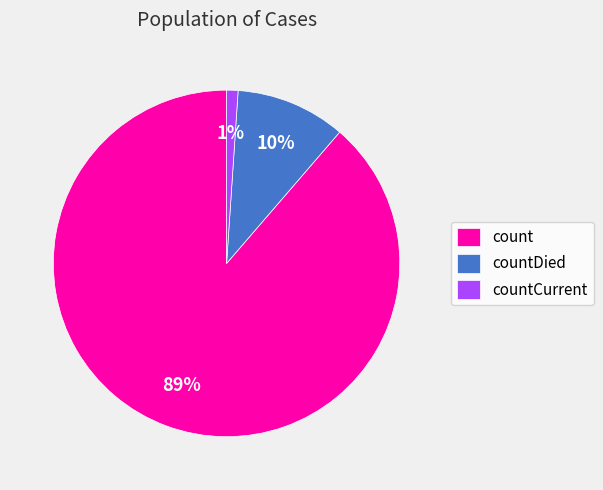

Is it true that countCurrent is 1% of the pie?

True